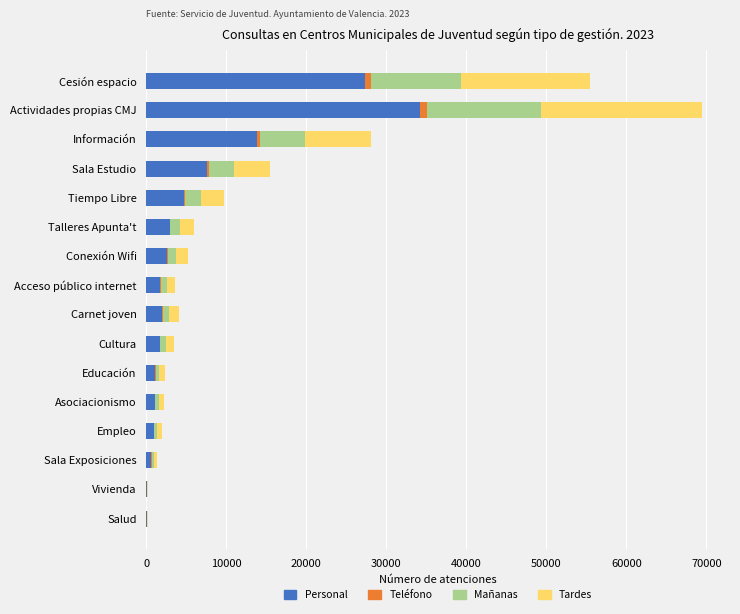

What is the maximum value for Personal?

34240